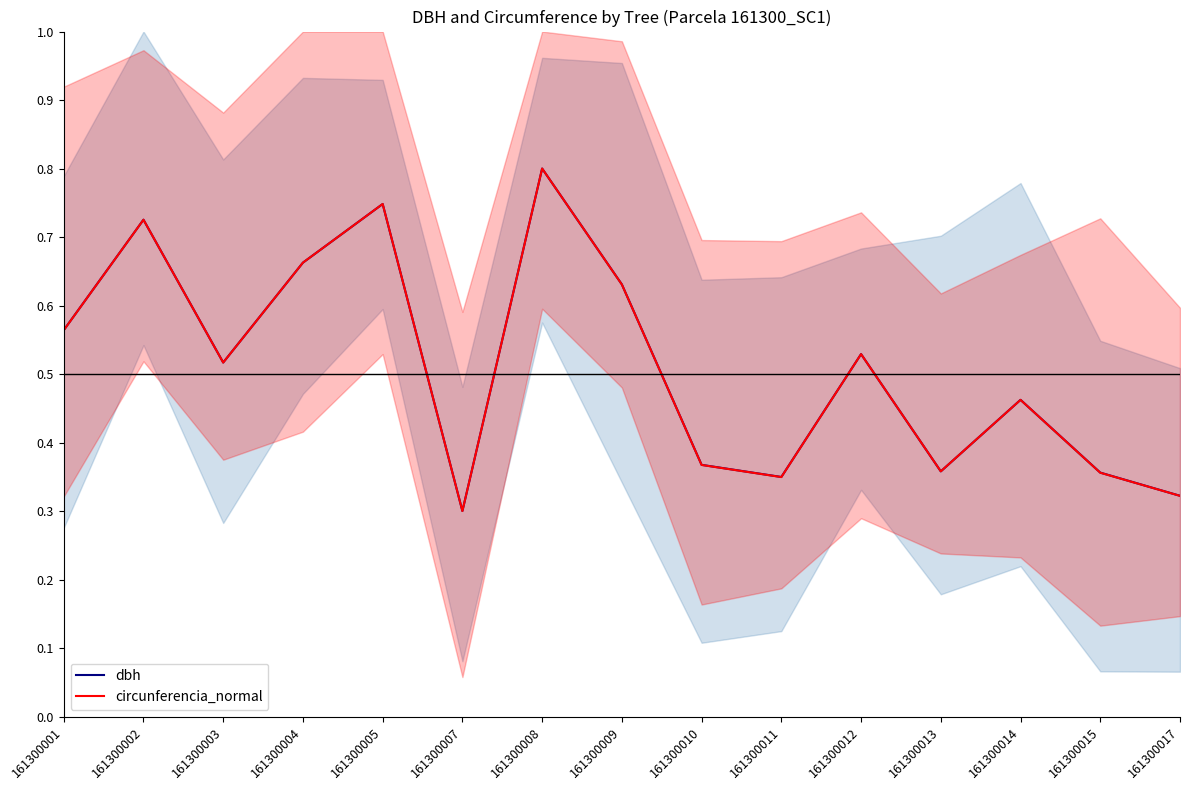

Which series changed the most between 161300010 and 161300012?

circunferencia_normal